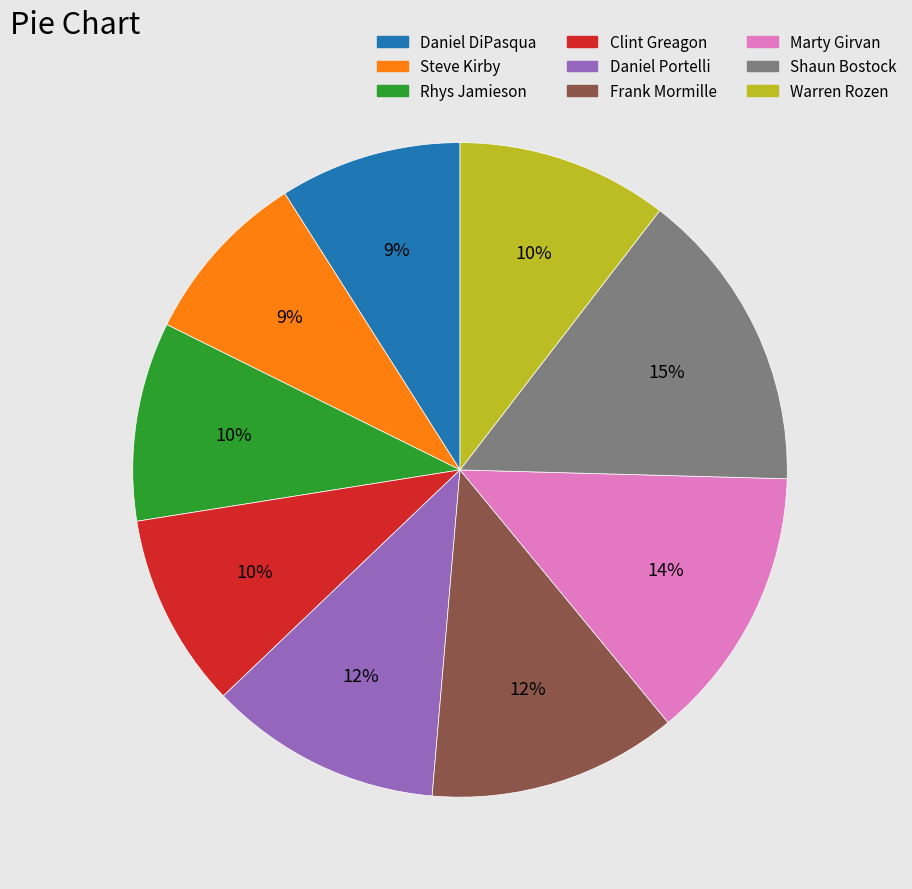

To the nearest percent, what is the average slice percentage?

11%